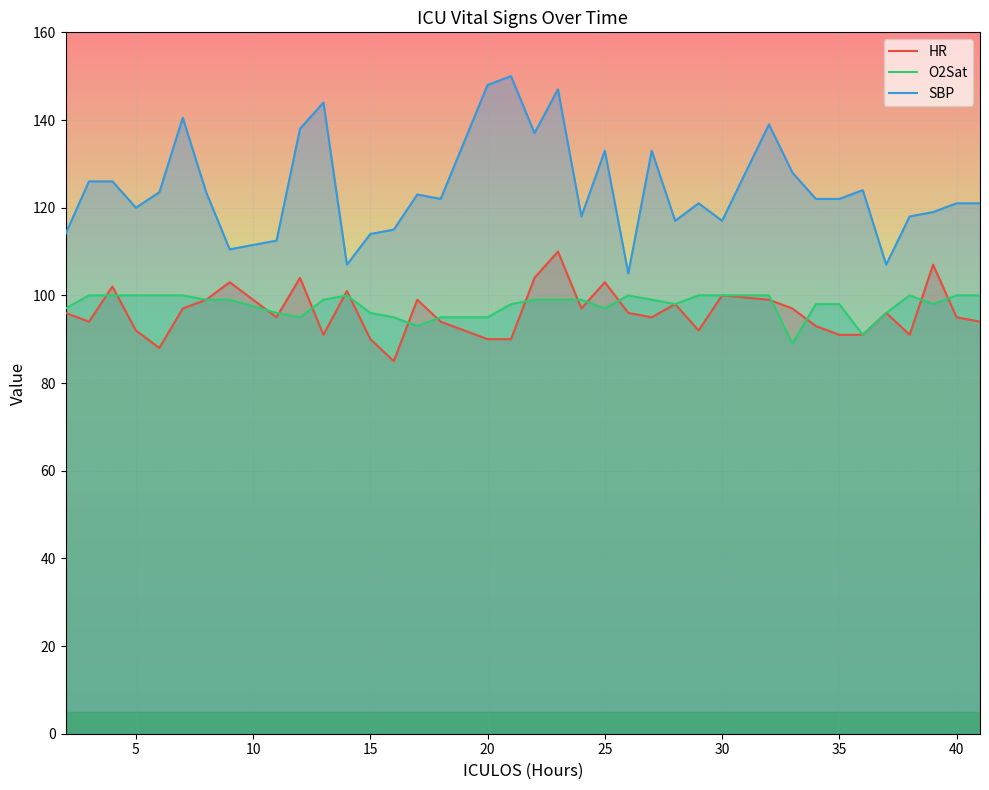

Reading left to right, extract all data points from this chart.

HR: 96.0	94.0	102.0	92.0	88.0	97.0	99.0	103.0	95.0	104.0	91.0	101.0	90.0	85.0	99.0	94.0	90.0	90.0	104.0	110.0	97.0	103.0	96.0	95.0	98.0	92.0	100.0	99.0	97.0	93.0	91.0	91.0	96.0	91.0	107.0	95.0	94.0
O2Sat: 97.0	100.0	100.0	100.0	100.0	100.0	99.0	99.0	96.0	95.0	99.0	100.0	96.0	95.0	93.0	95.0	95.0	98.0	99.0	99.0	99.0	97.0	100.0	99.0	98.0	100.0	100.0	100.0	89.0	98.0	98.0	91.0	96.0	100.0	98.0	100.0	100.0
SBP: 114.0	126.0	126.0	120.0	123.5	140.5	123.5	110.5	112.5	138.0	144.0	107.0	114.0	115.0	123.0	122.0	148.0	150.0	137.0	147.0	118.0	133.0	105.0	133.0	117.0	121.0	117.0	139.0	128.0	122.0	122.0	124.0	107.0	118.0	119.0	121.0	121.0